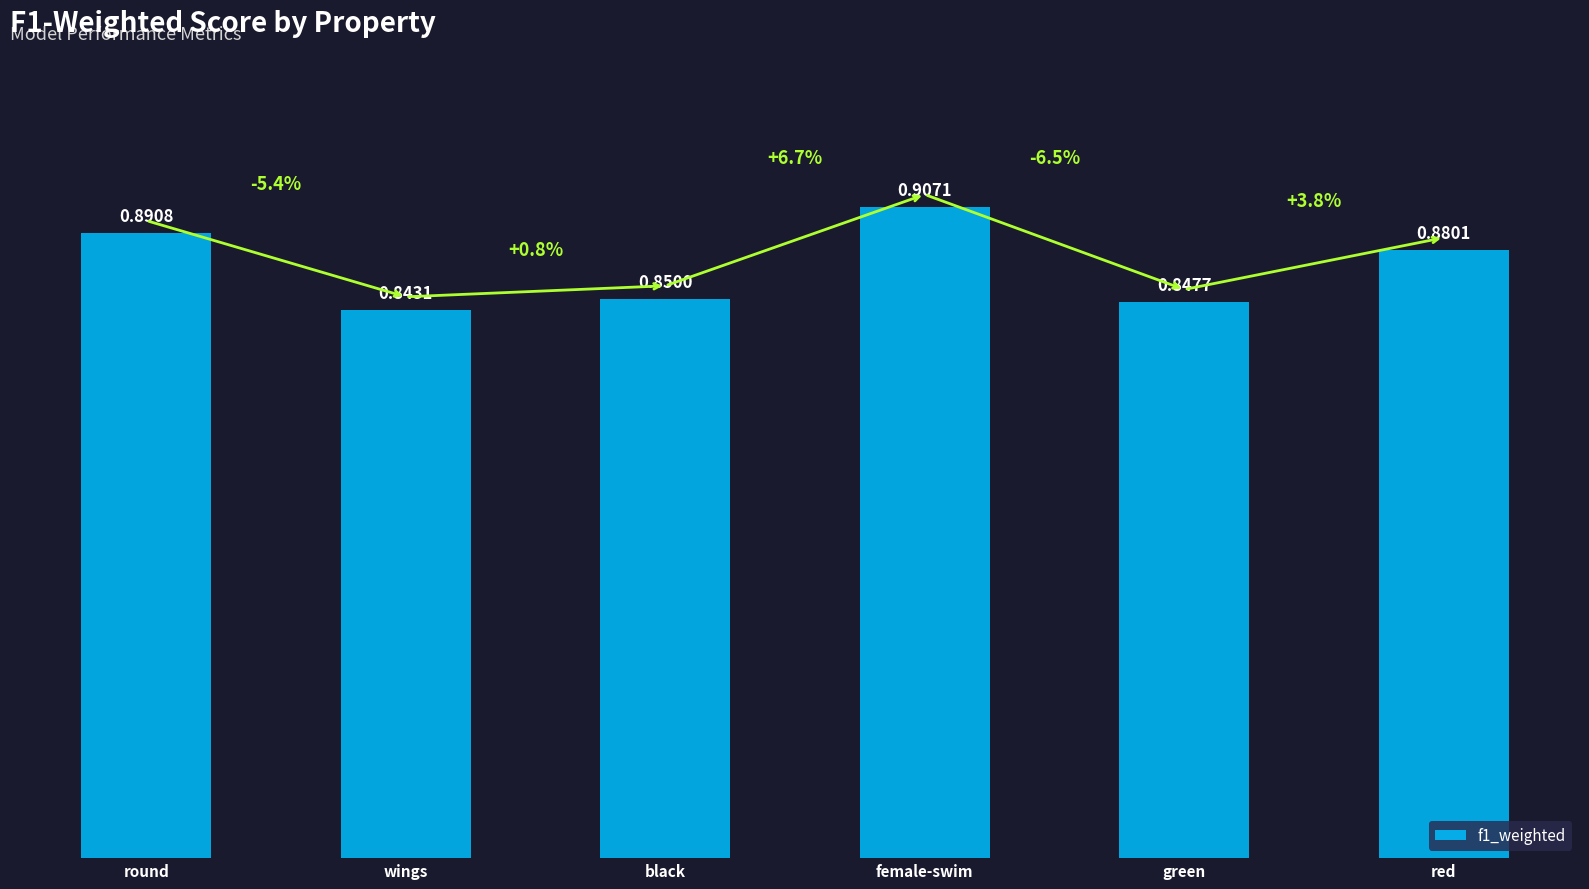

Which label corresponds to the largest value in the chart?

female-swim